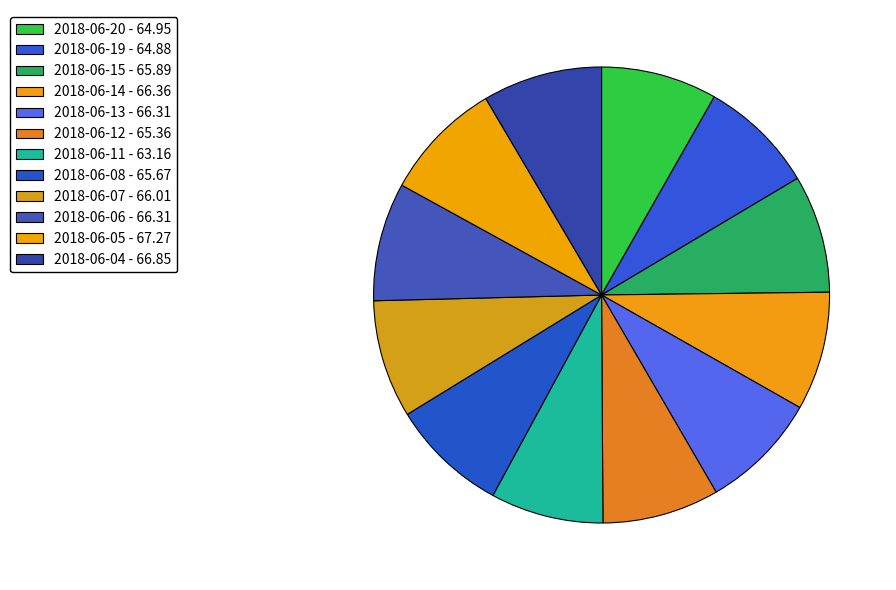

True or false: 2018-06-12 accounts for 1% of the total.

False